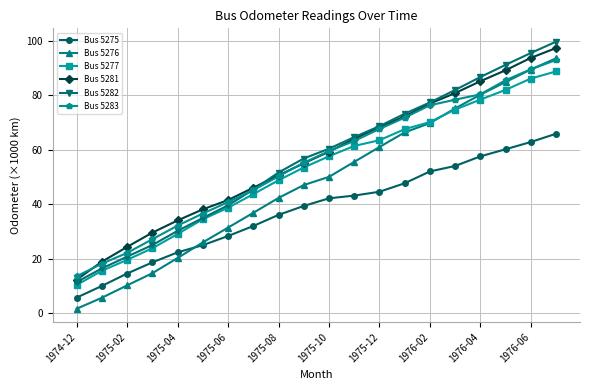

What are all the series names shown in the legend?

Bus 5275, Bus 5276, Bus 5277, Bus 5281, Bus 5282, Bus 5283